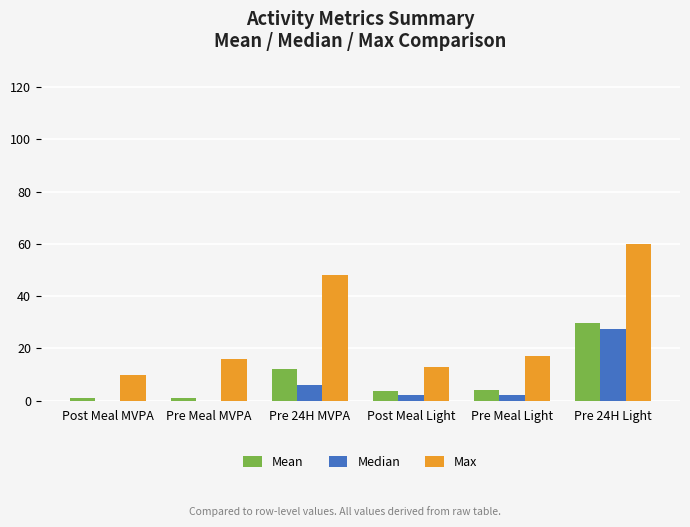

At which label is Max closest to 35?

Pre 24H MVPA